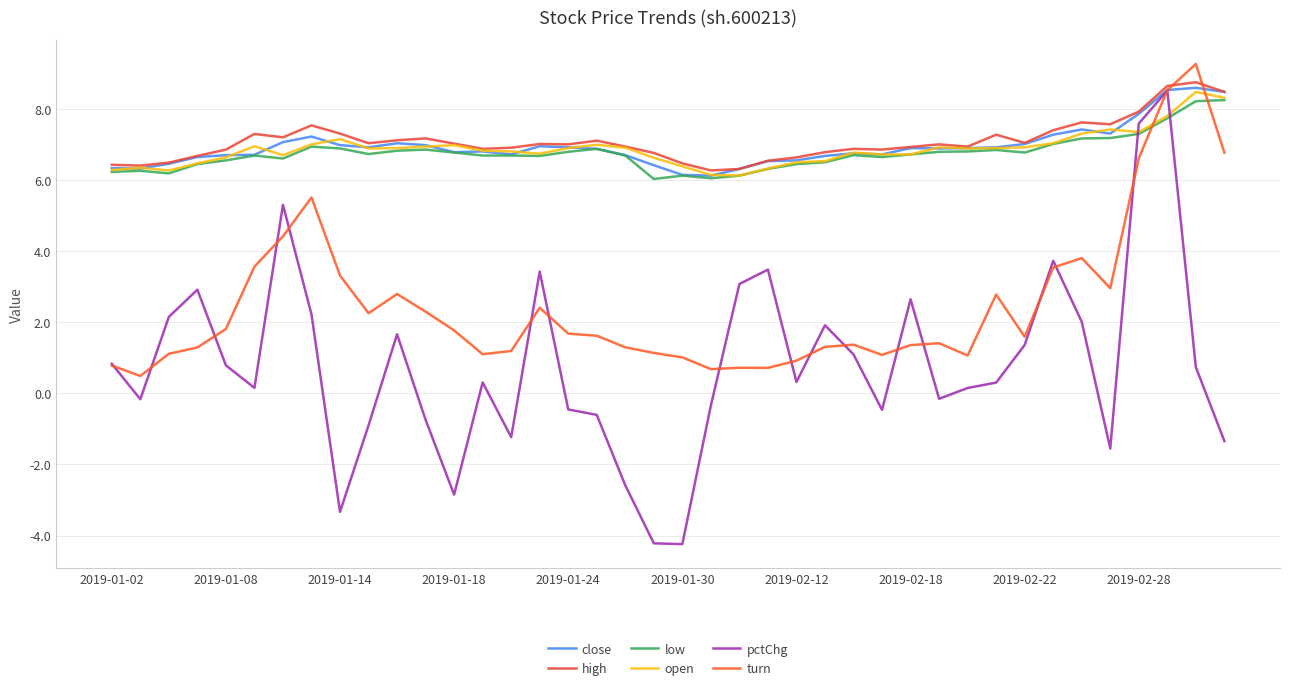

Is this an area chart (filled region under the line)?

No